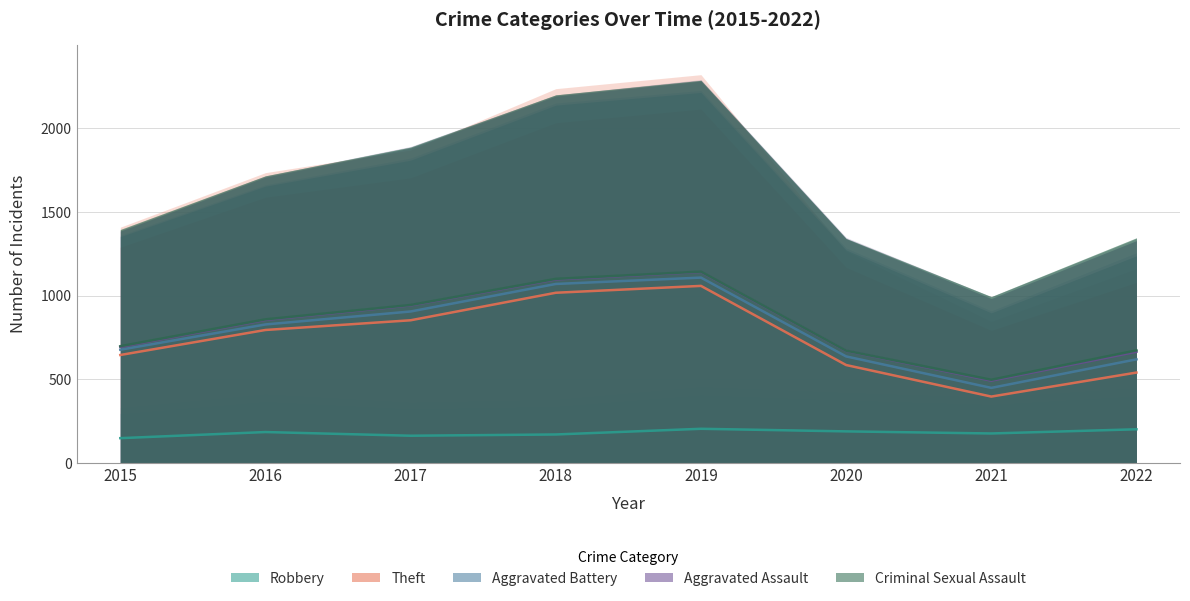

Which series has the widest spread of values?

Theft